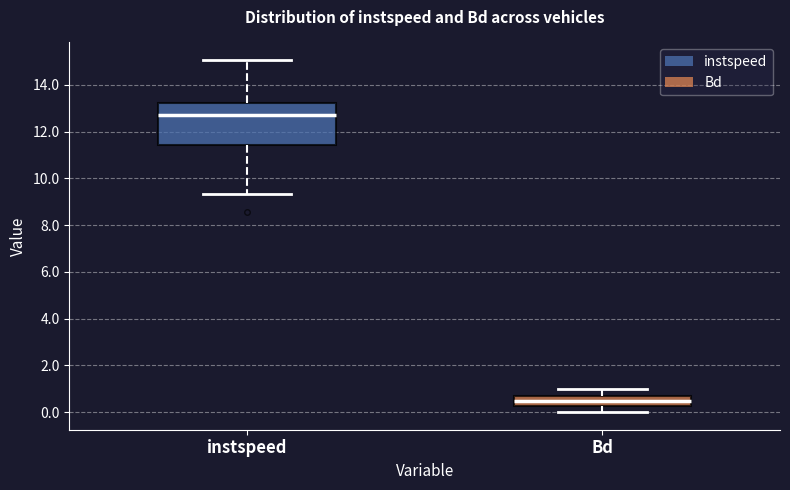

Which box has the lowest median line?

Bd